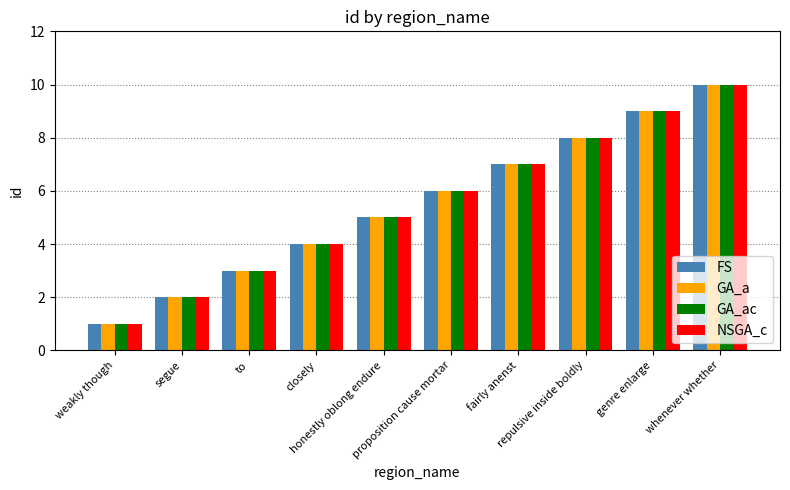

Which label corresponds to the smallest value in the chart?

weakly though